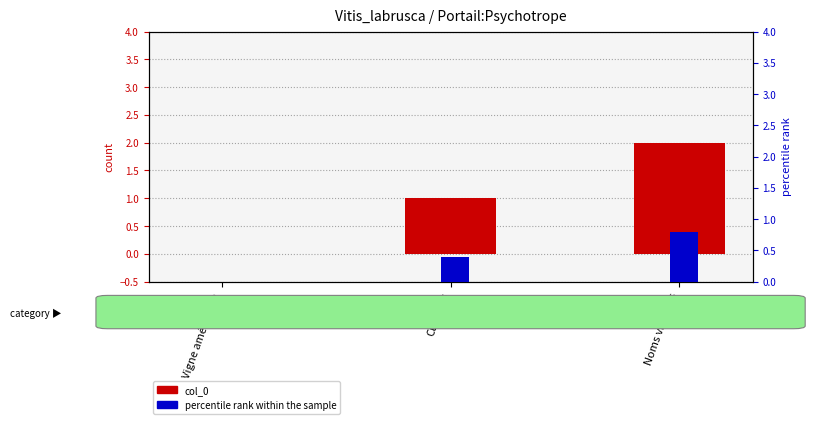

How many positive values does the percentile rank series have?

2